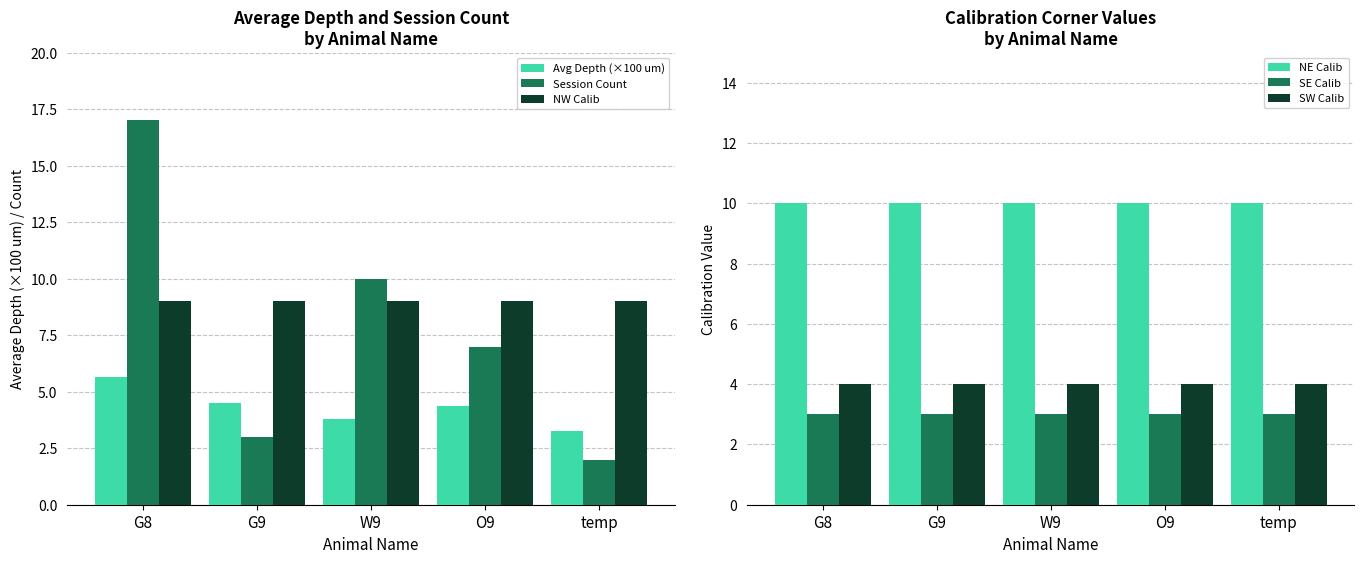

At which category does the chart reach its peak across all series?

G8